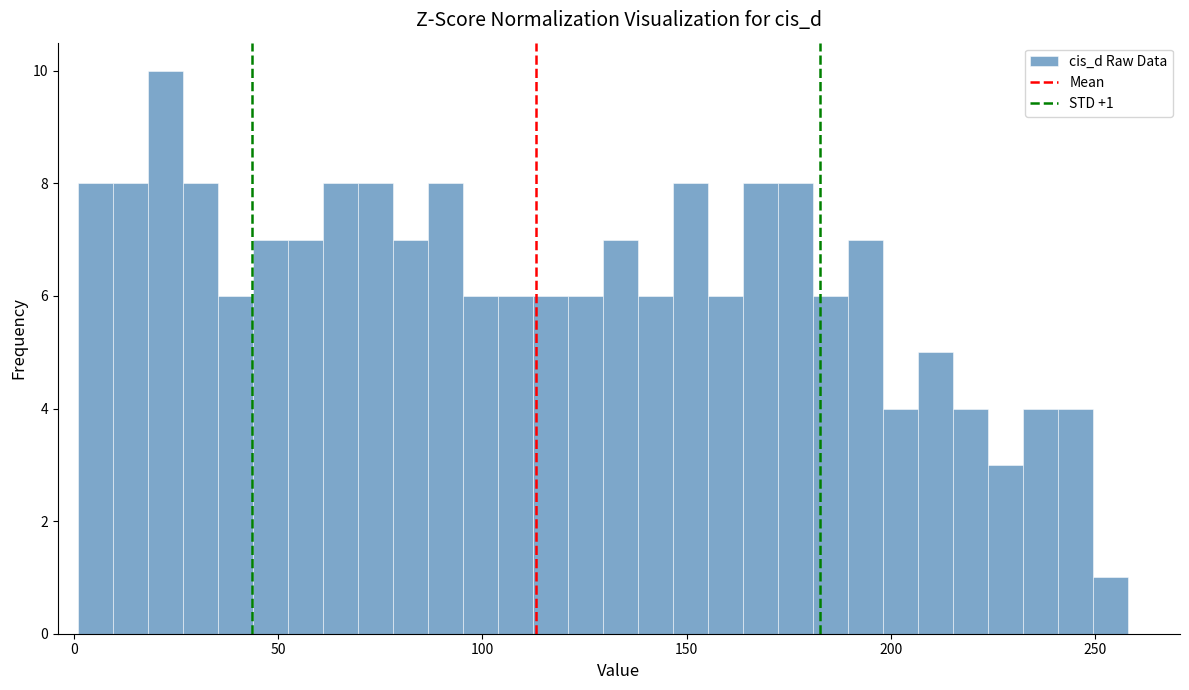

Around what value on the x-axis is the tallest bar? Give the approximate position of its centre, as read against the axis.

20